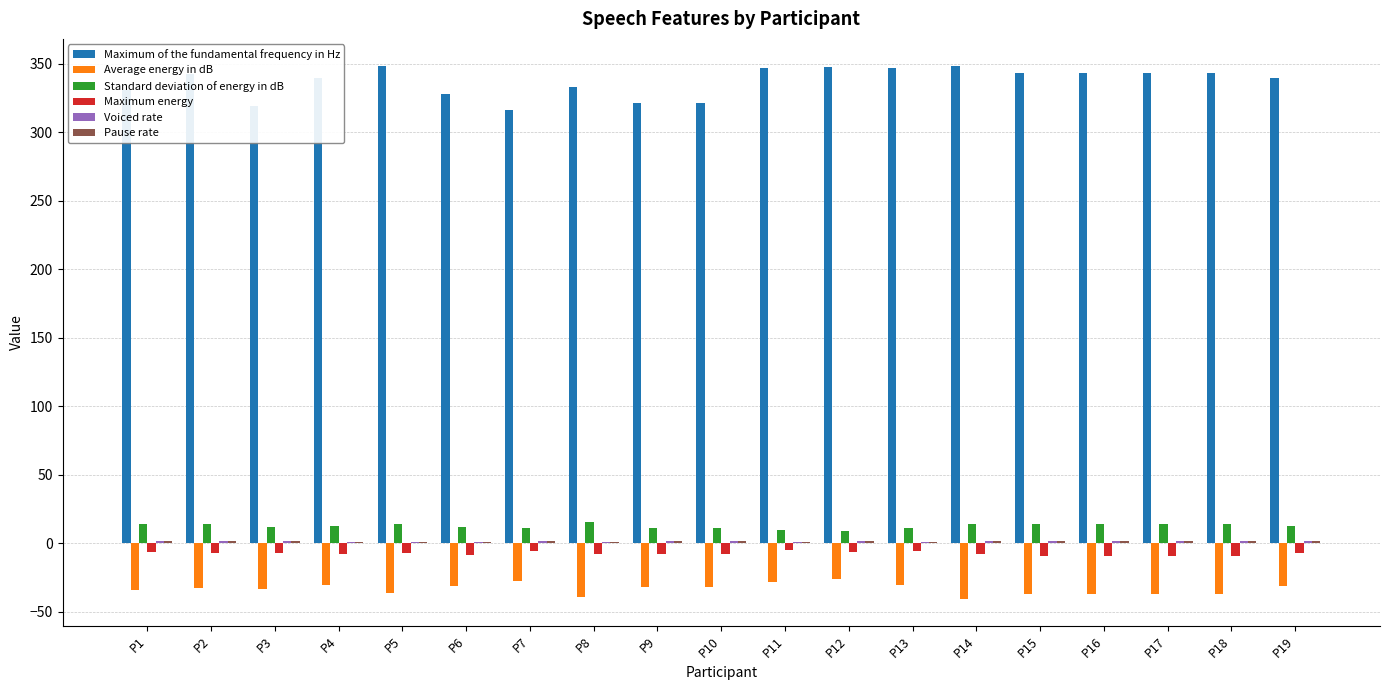

True or false: Maximum energy has a value of -7.7 at P10.

True